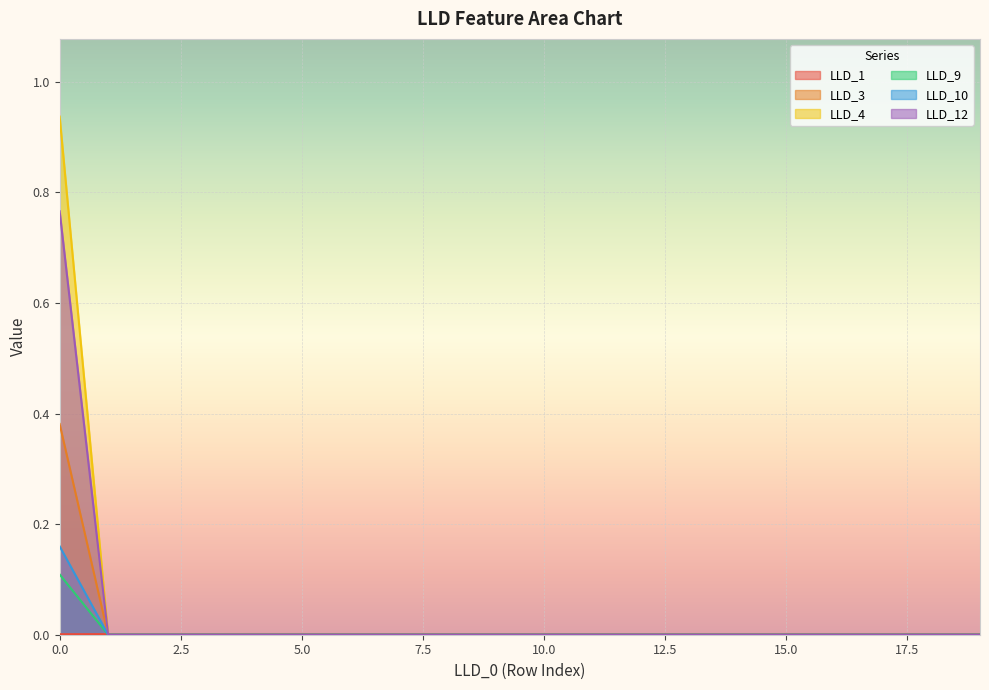

Where is LLD_12 nearest to the value 0?

1